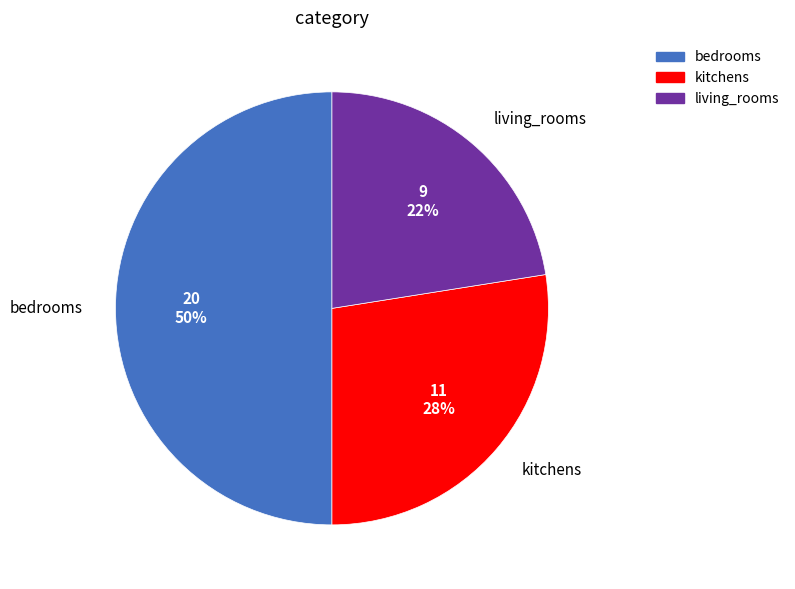

Is it true that kitchens is 34% of the pie?

False